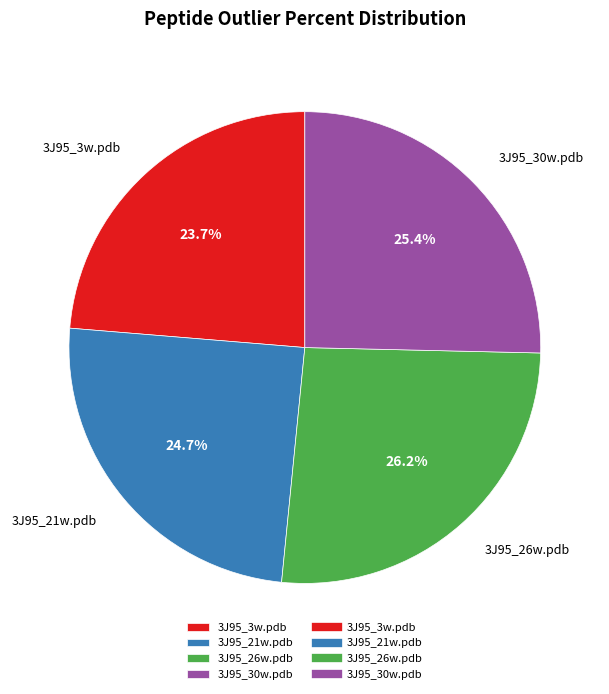

Rank the categories by value from highest to lowest.

3J95_26w.pdb, 3J95_30w.pdb, 3J95_21w.pdb, 3J95_3w.pdb